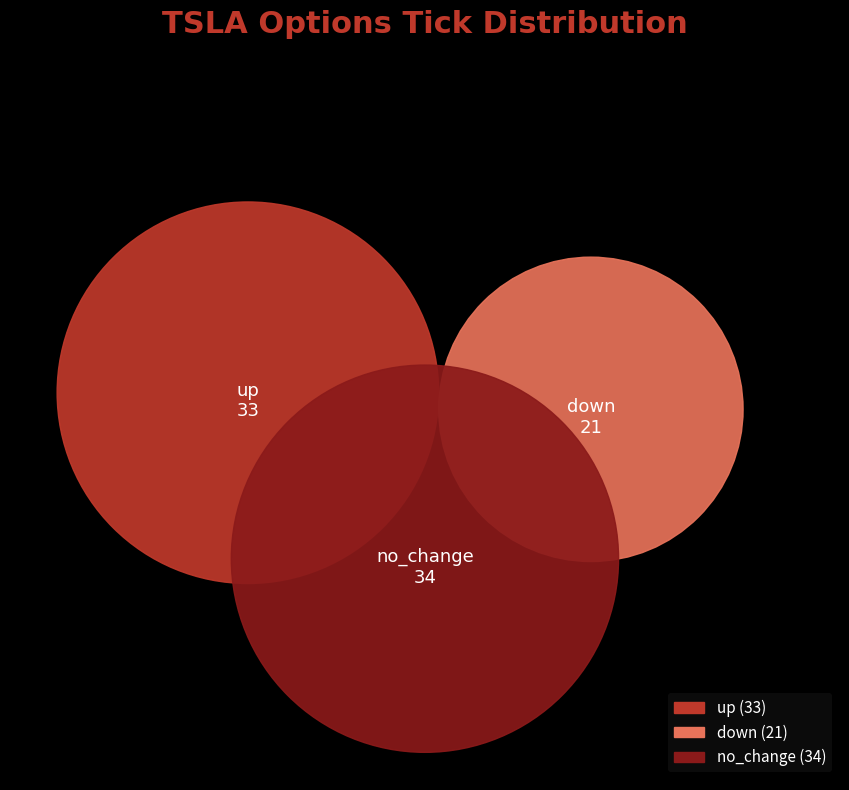

Is there any slice that represents more than half of the pie?

No